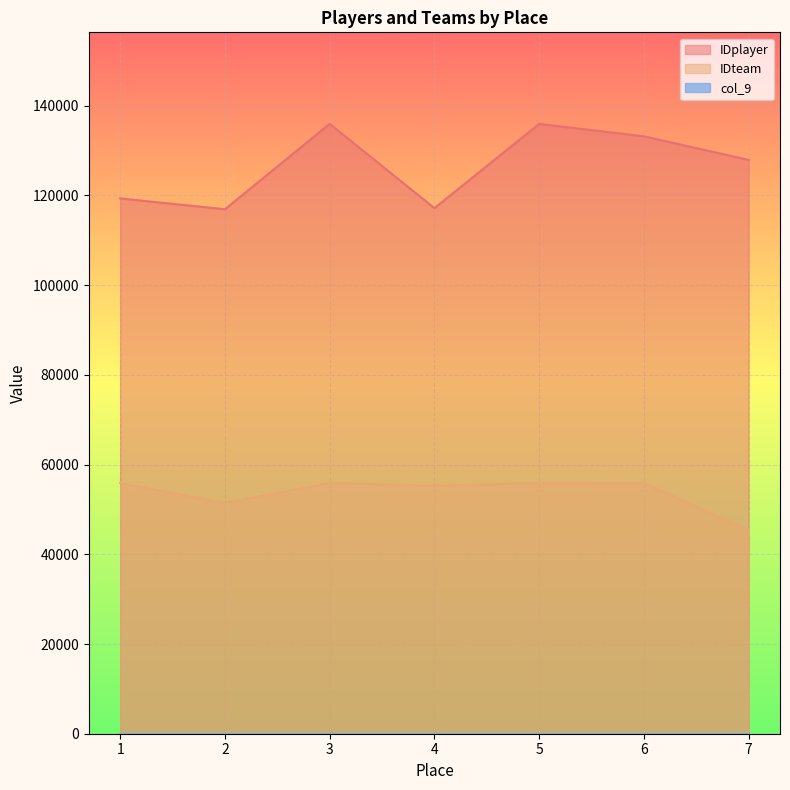

Is it true that IDteam equals 45448 at 7?

True